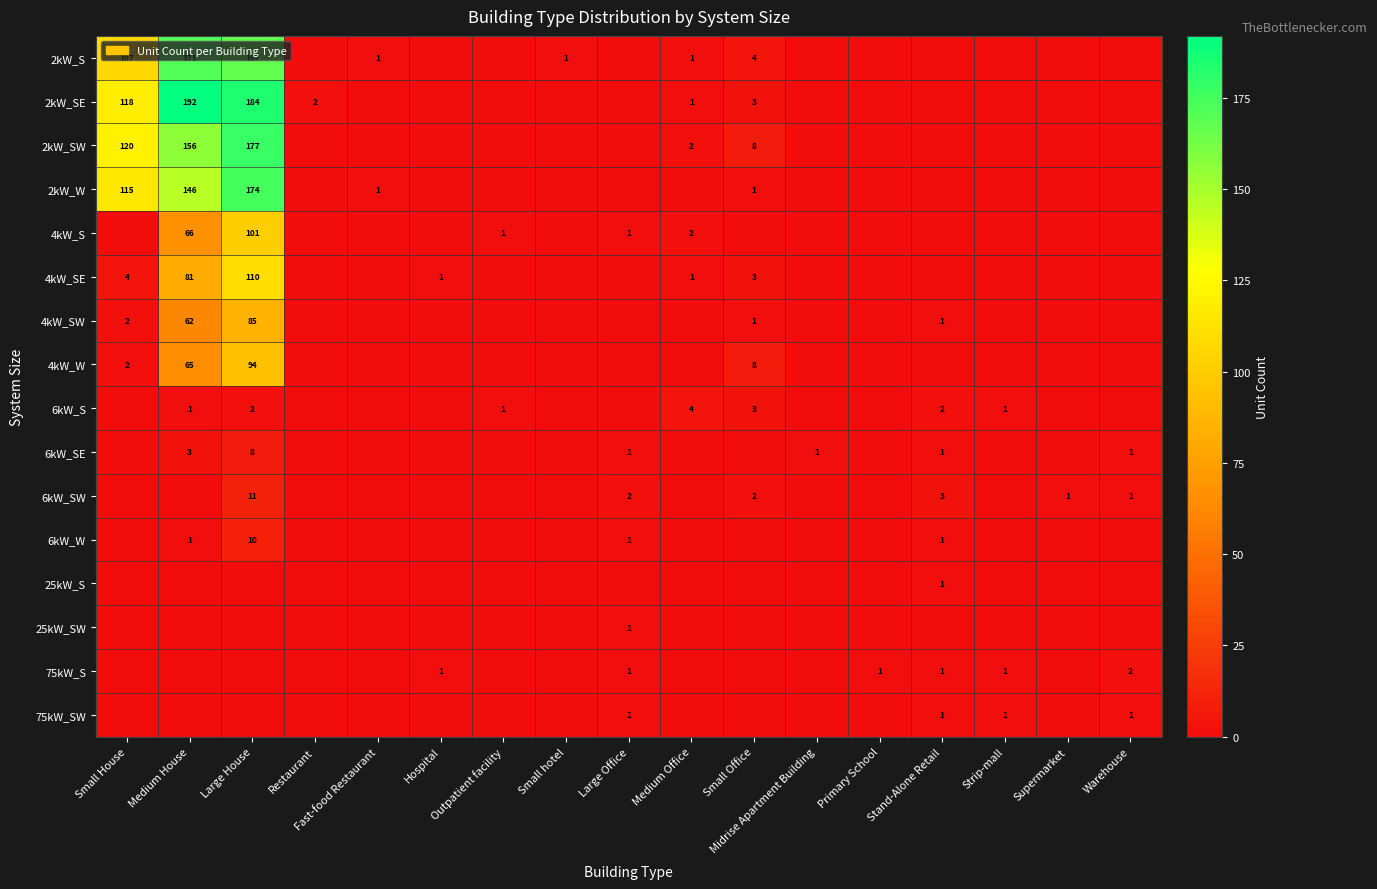

Is it true that 4kW_S equals 1 at Large Office?

True